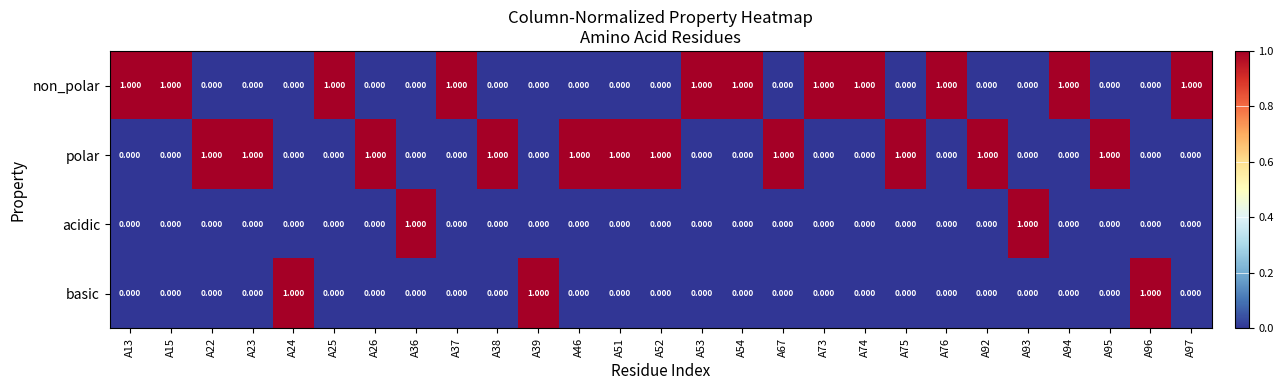

How many series are shown in this chart?

4